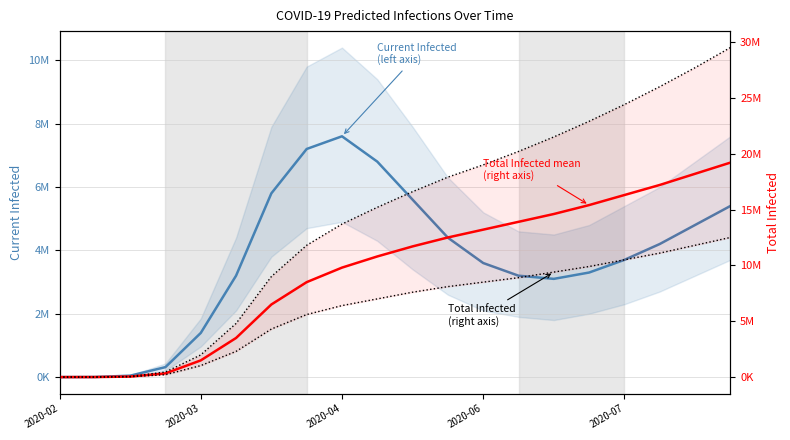

Rank the series by their average value, from lowest to highest.

Current Infected
(left axis), Total Lower
(right axis), Total Infected
(right axis)